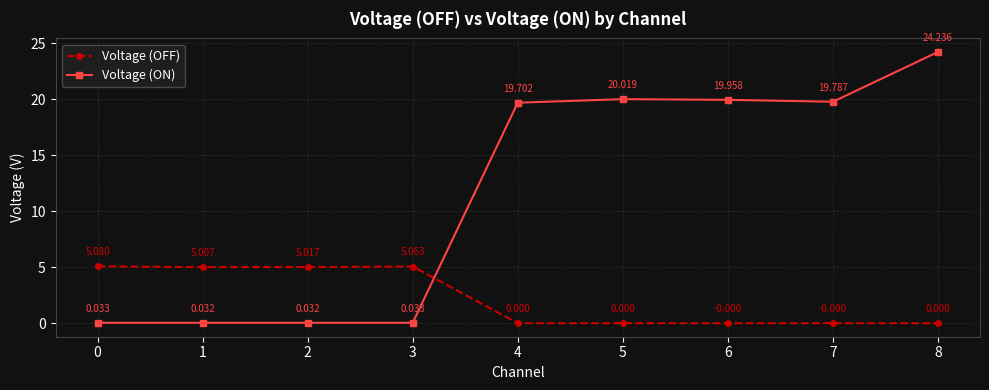

At which label does Voltage (ON) first exceed 19?

4